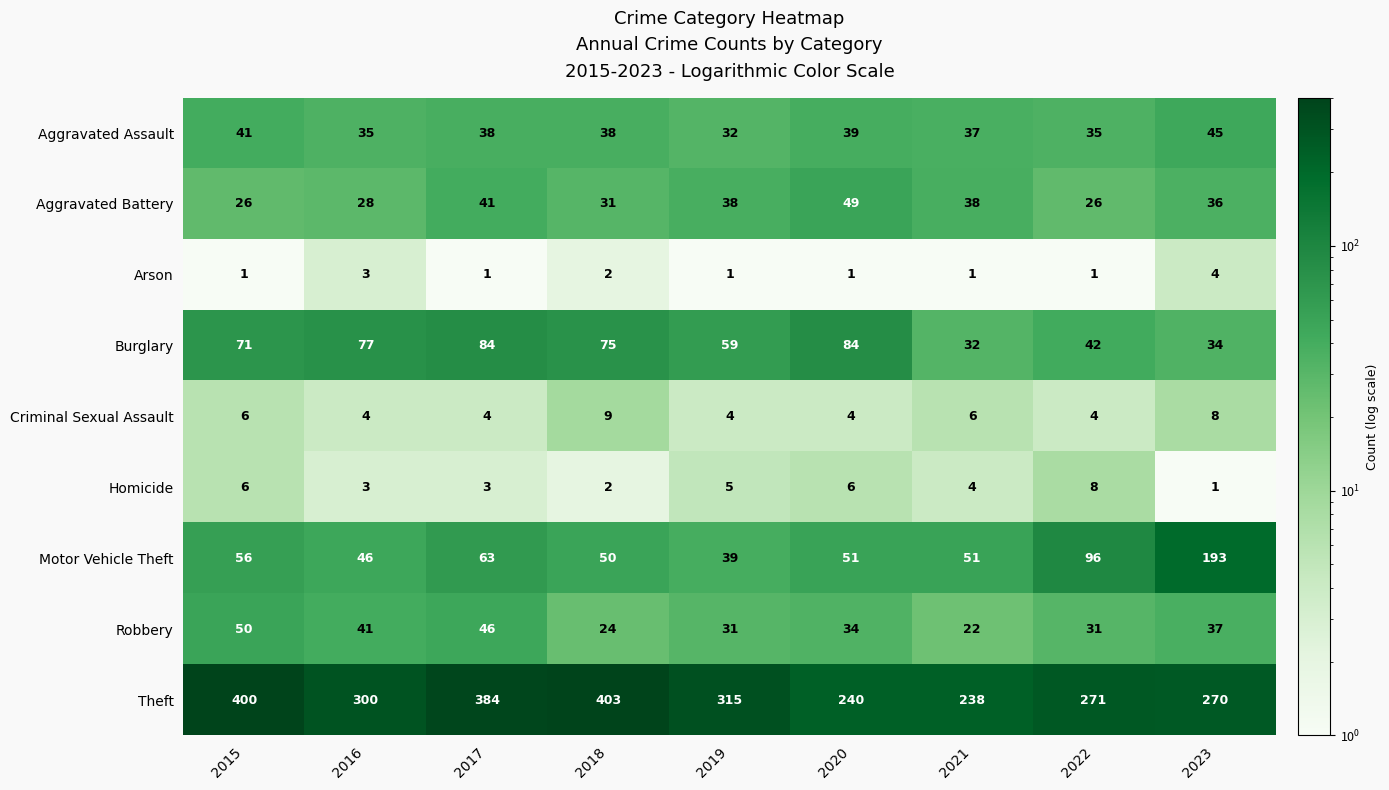

Which series has the largest range (max minus min)?

Theft